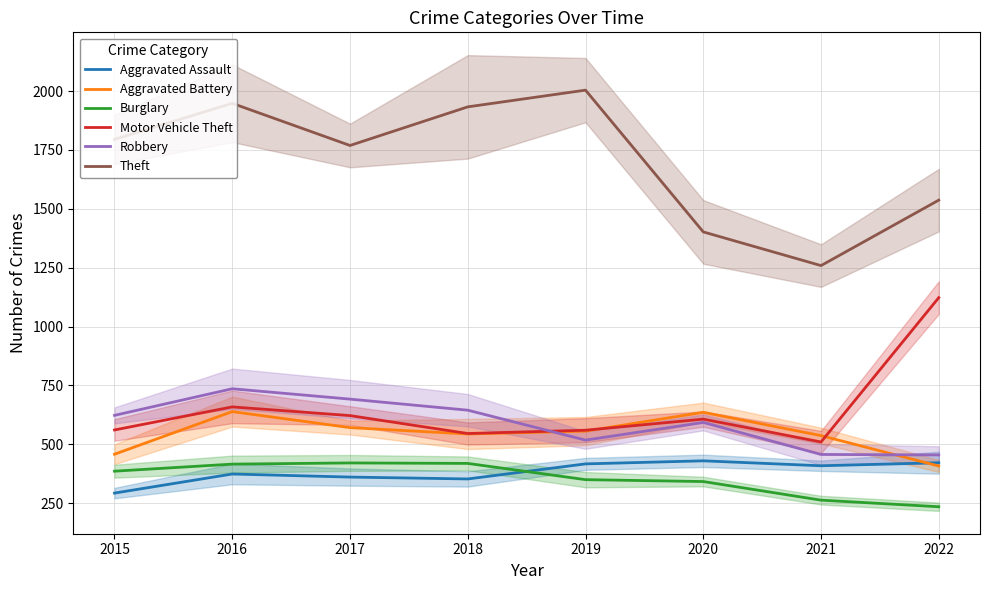

Reading left to right, what are all the values shown in this chart?

Aggravated Assault: 2015=293	2016=374	2017=361	2018=353	2019=417	2020=430	2021=409	2022=422
Aggravated Battery: 2015=458	2016=639	2017=571	2018=544	2019=556	2020=636	2021=537	2022=408
Burglary: 2015=386	2016=416	2017=421	2018=419	2019=350	2020=342	2021=263	2022=235
Motor Vehicle Theft: 2015=561	2016=659	2017=622	2018=546	2019=560	2020=607	2021=510	2022=1123
Robbery: 2015=623	2016=736	2017=692	2018=645	2019=518	2020=593	2021=457	2022=455
Theft: 2015=1795	2016=1948	2017=1769	2018=1933	2019=2004	2020=1402	2021=1259	2022=1537